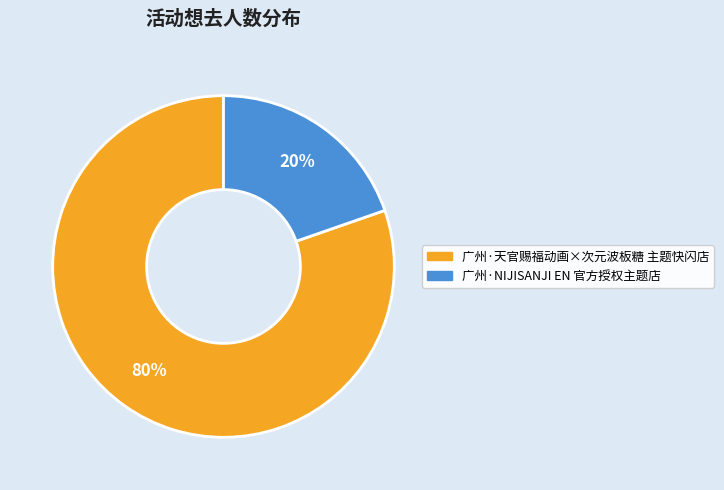

To the nearest percent, what is the average slice percentage?

50%